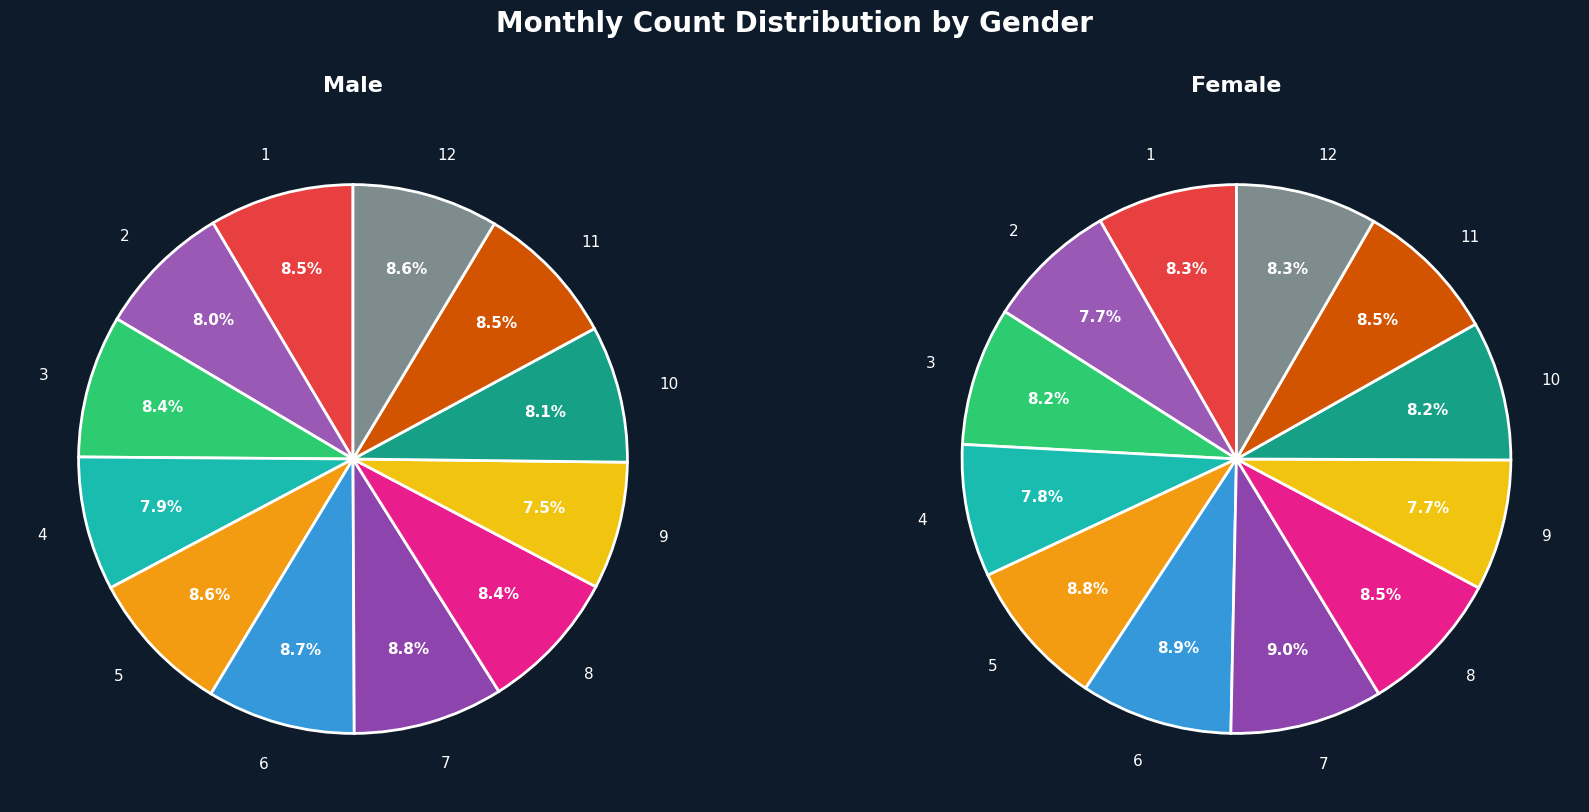

The 5 slice represents 9% of the pie. True or false?

True